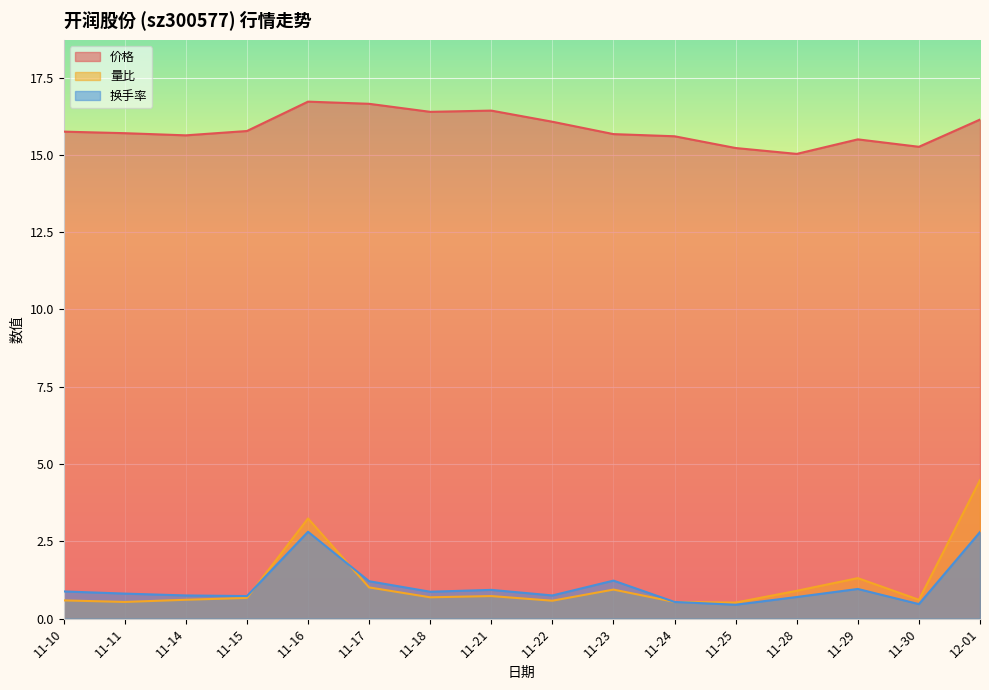

What is the difference between the highest and lowest values at 11-16?

13.9